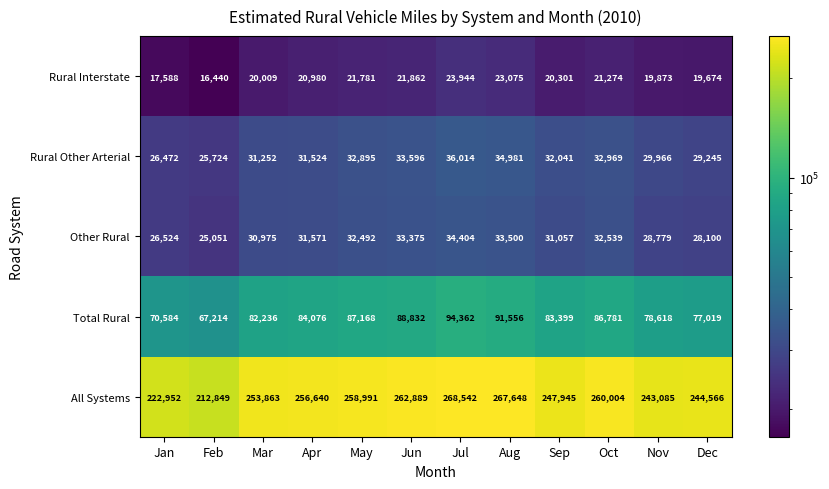

What is the difference between the maximum and second lowest values in the Rural Other Arterial series?

9542